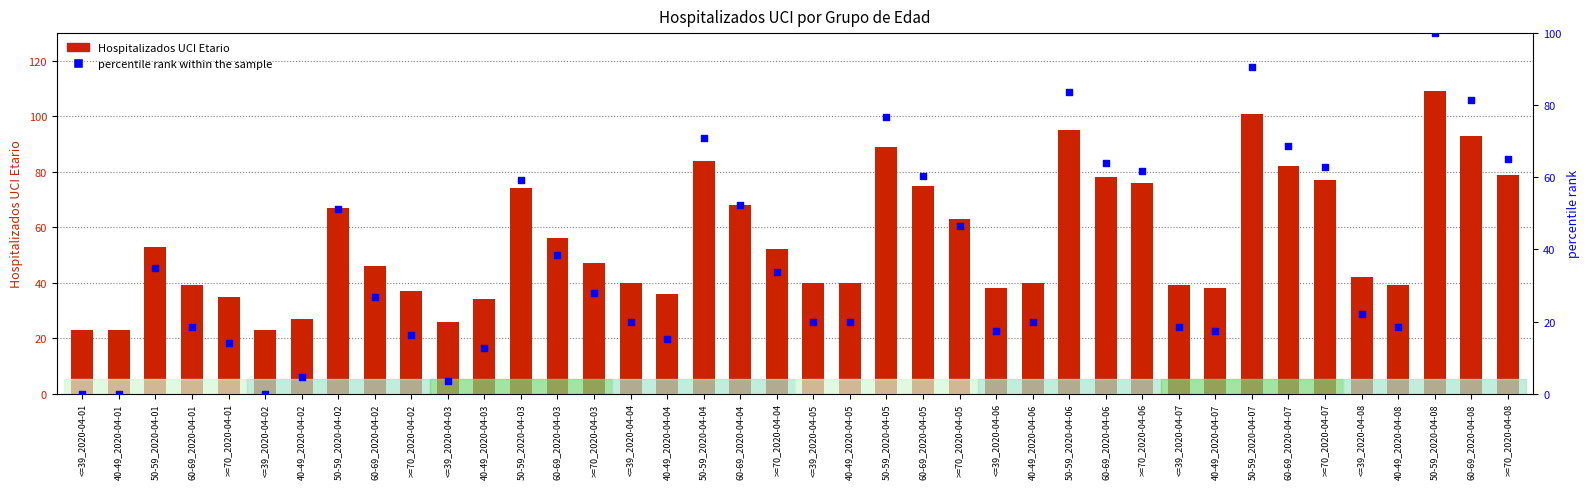

What is the total value across all series at 50-59_2020-04-07?

191.7